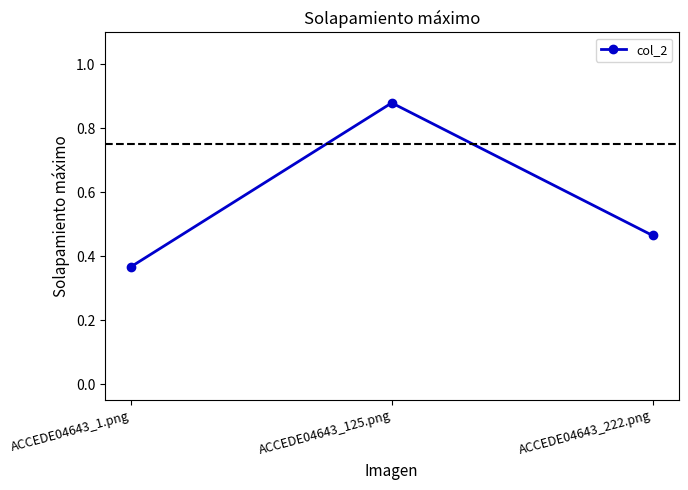

True or false: the data shows 0.1 at ACCEDE04643_1.png.

False